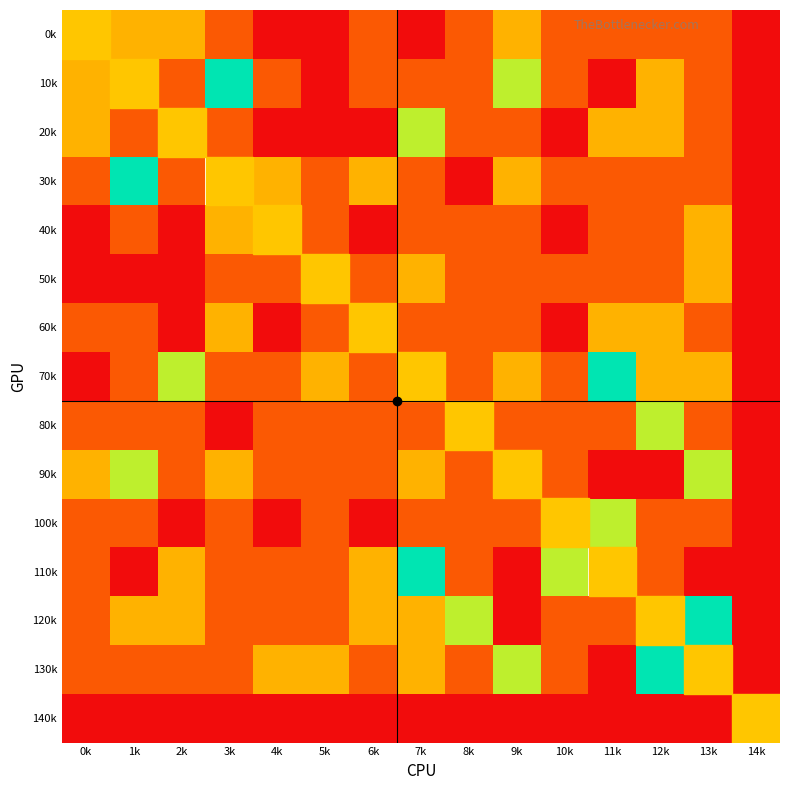

Between 9k and 10k, which series saw the biggest shift?

110k